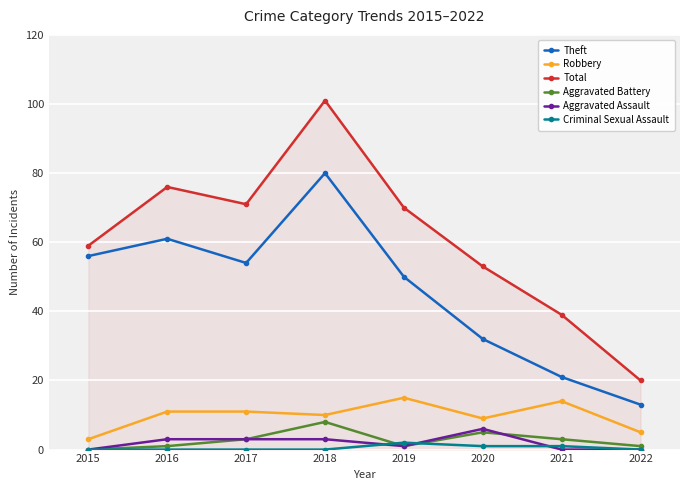

At which category does the chart reach its peak across all series?

2018